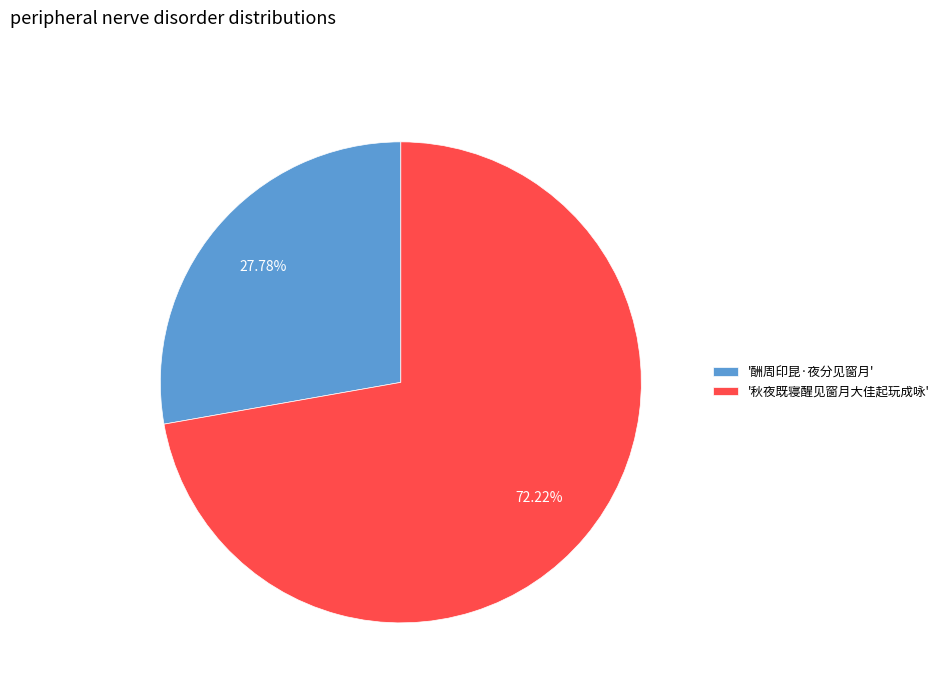

Approximately how many times larger is the value at '秋夜既寝醒见窗月大佳起玩成咏' compared to '酬周印昆·夜分见窗月'?

2.6